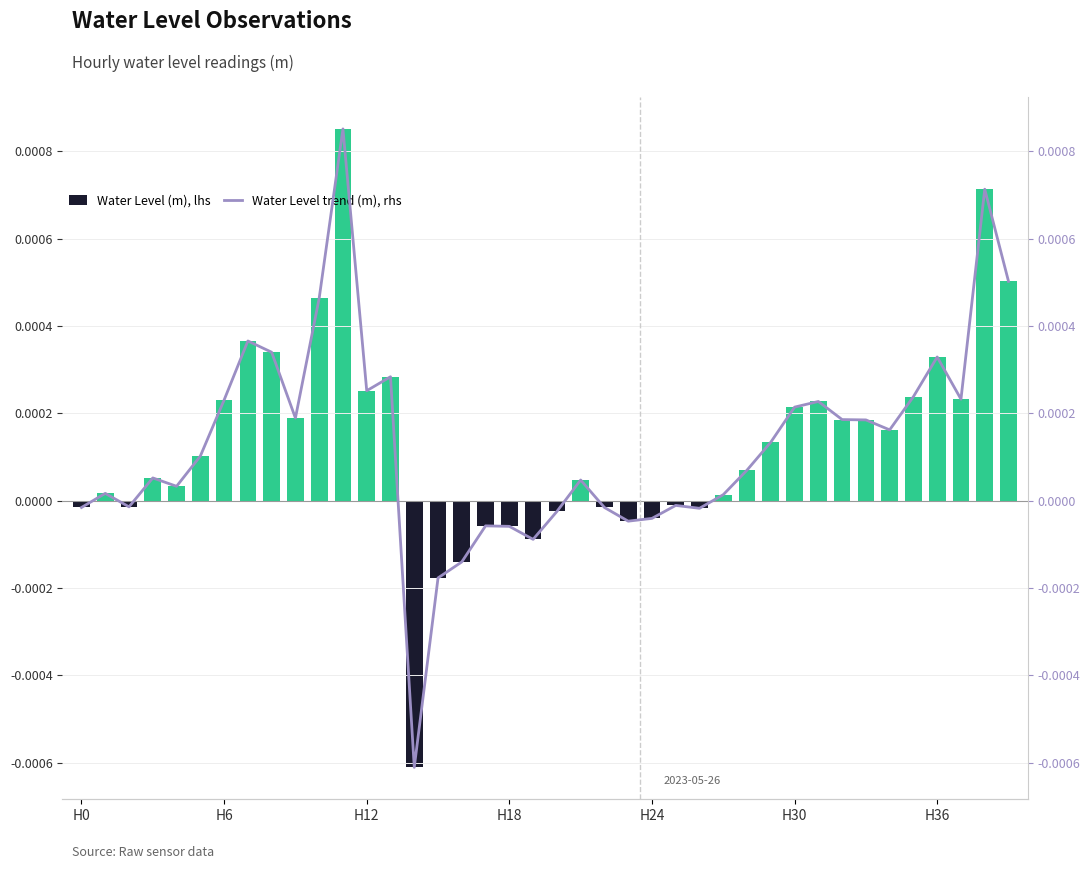

Between 28 and 27, which is larger?

28